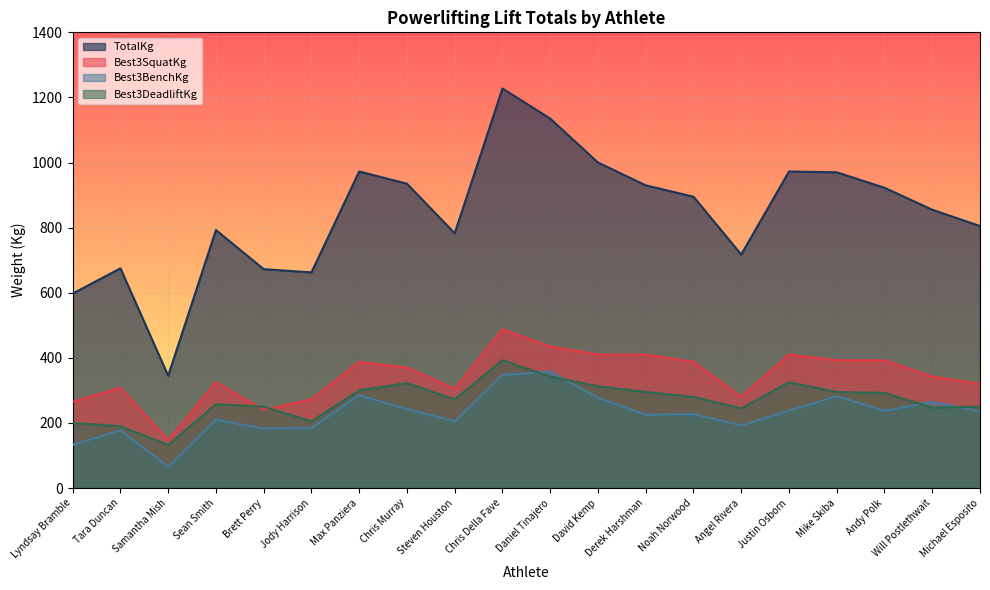

List the labels in order of Best3BenchKg value, largest first.

Daniel Tinajero, Chris Della Fave, Max Panziera, Mike Skiba, David Kemp, Will Postlethwait, Chris Murray, Justin Osborn, Andy Polk, Michael Esposito, Noah Norwood, Derek Harshman, Sean Smith, Steven Houston, Angel Rivera, Jody Harrison, Brett Perry, Tara Duncan, Lyndsay Bramble, Samantha Mish